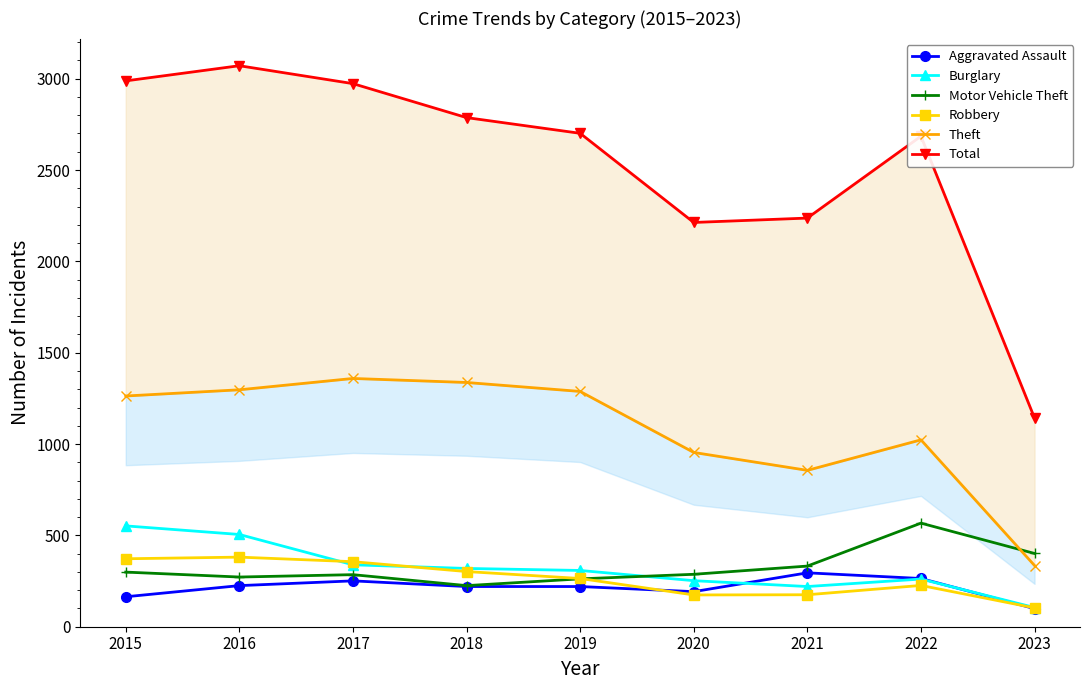

Reading left to right, list all the values displayed in this chart.

Aggravated Assault: 2015=164	2016=225	2017=251	2018=220	2019=220	2020=192	2021=295	2022=264	2023=99
Burglary: 2015=552	2016=505	2017=339	2018=319	2019=308	2020=252	2021=220	2022=261	2023=105
Motor Vehicle Theft: 2015=299	2016=272	2017=285	2018=225	2019=262	2020=287	2021=332	2022=567	2023=401
Robbery: 2015=372	2016=381	2017=356	2018=302	2019=264	2020=174	2021=175	2022=226	2023=103
Theft: 2015=1263	2016=1297	2017=1359	2018=1337	2019=1288	2020=954	2021=856	2022=1023	2023=335
Total: 2015=2988	2016=3071	2017=2973	2018=2787	2019=2701	2020=2213	2021=2237	2022=2685	2023=1142